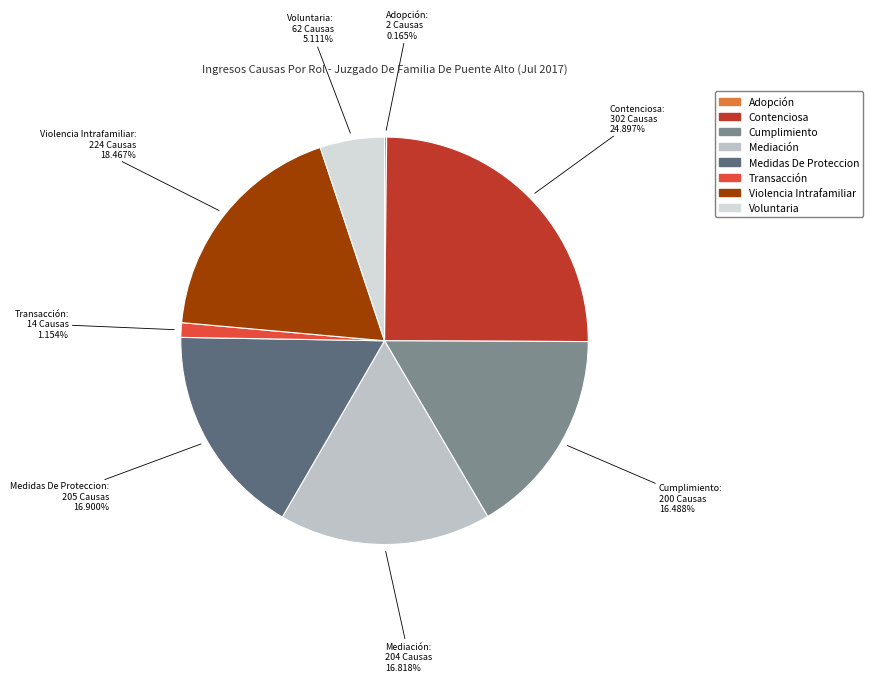

Does Medidas De Proteccion account for over 50% of the chart?

No